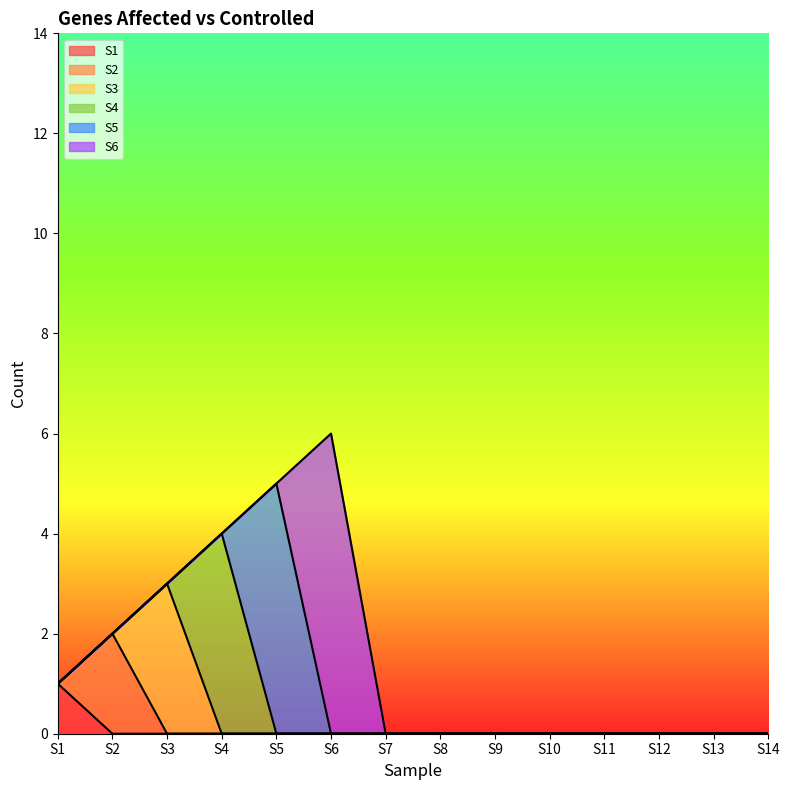

How many categories are shown in the chart?

14